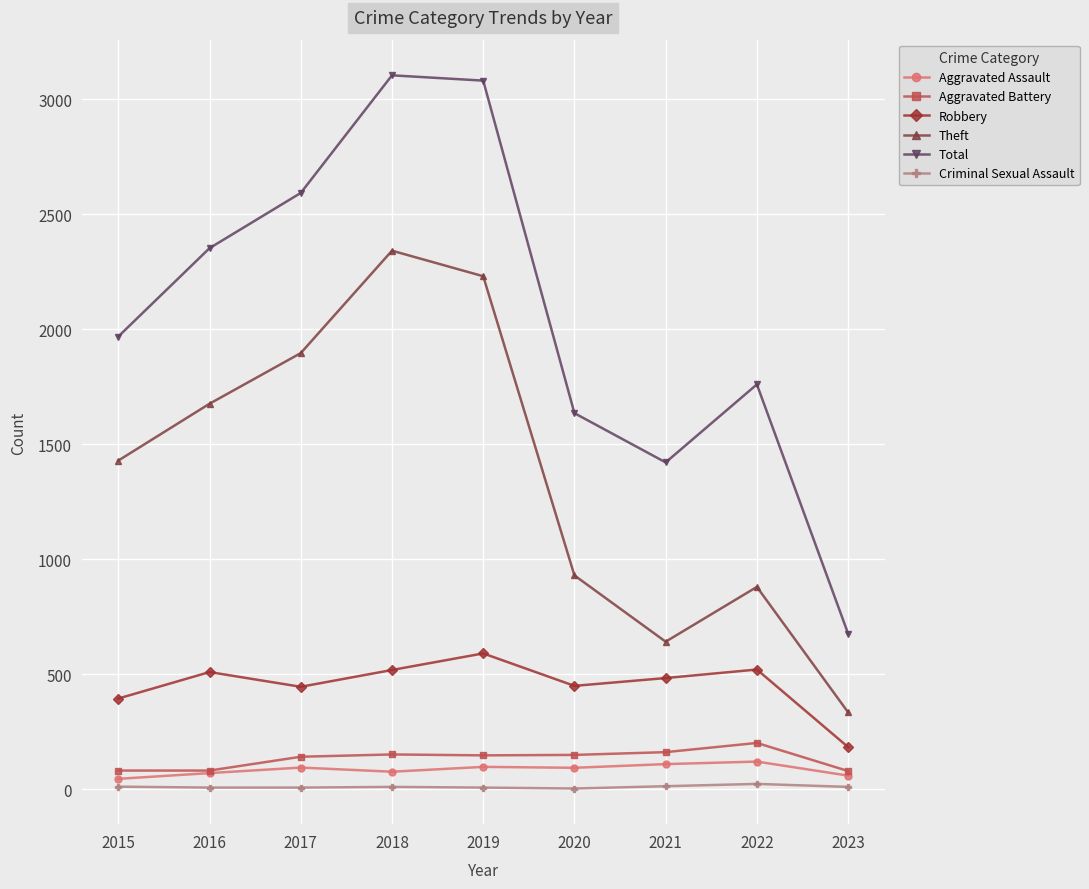

Is the value of Theft at 2020 greater than the value of Robbery at 2023?

Yes